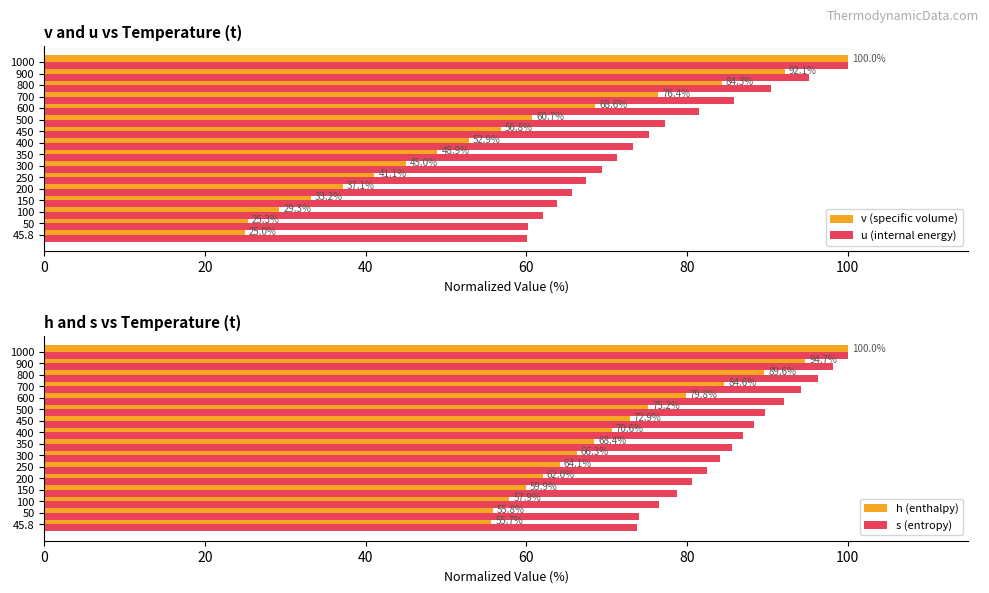

Does the chart contain stacked bars?

No